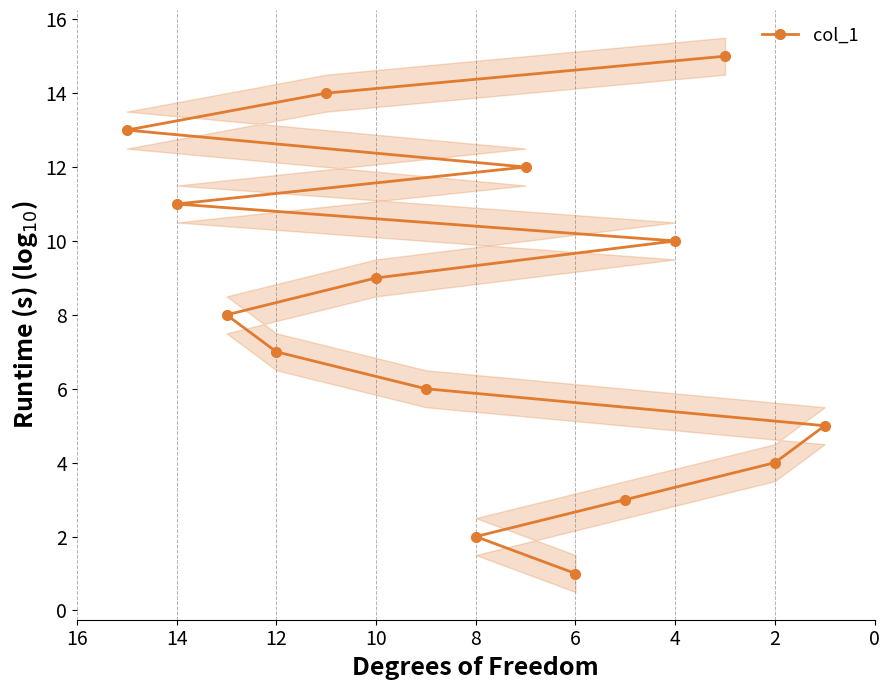

How many values are below 8?

7